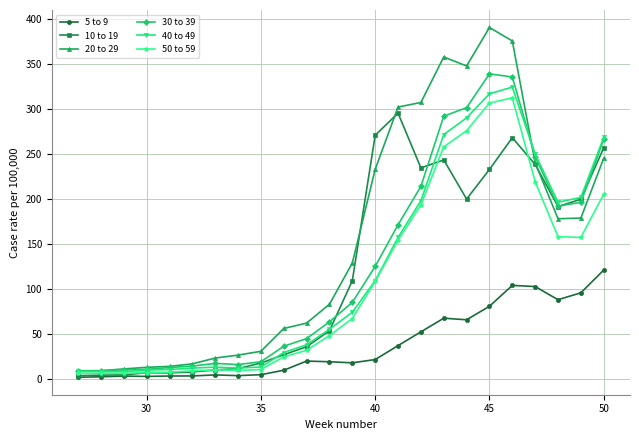

Which series has the largest range (max minus min)?

20 to 29